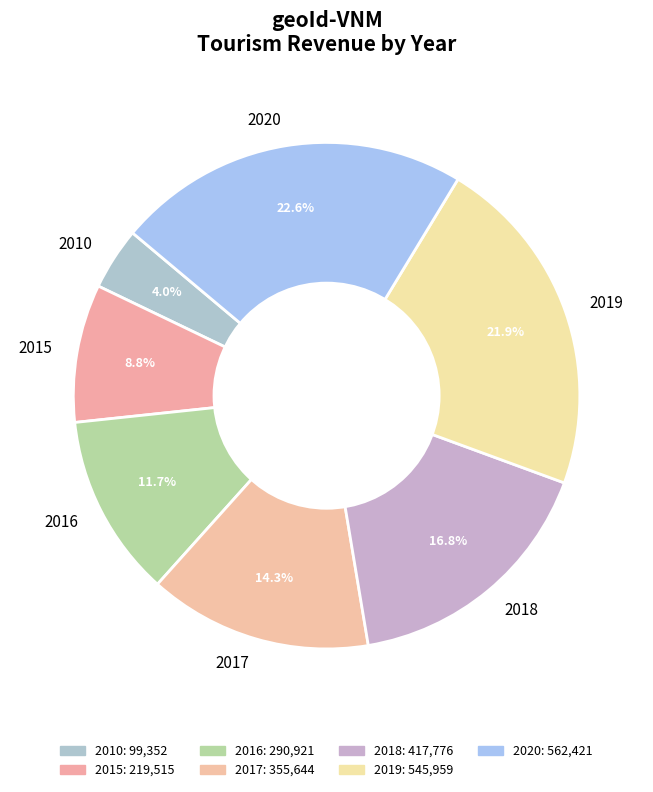

How many segments does this pie chart have?

7